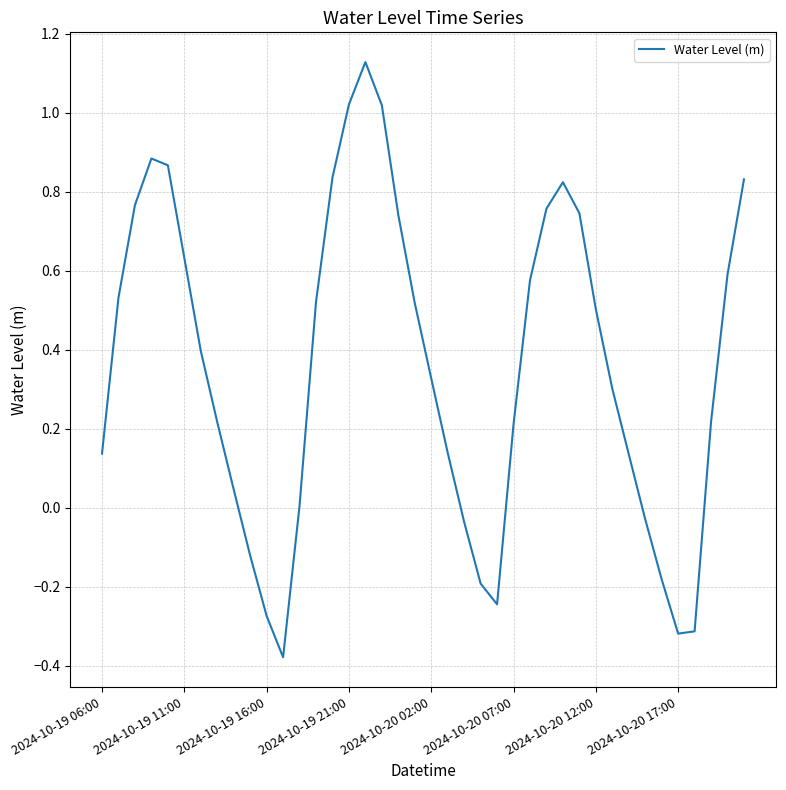

Is this an area chart (filled region under the line)?

No